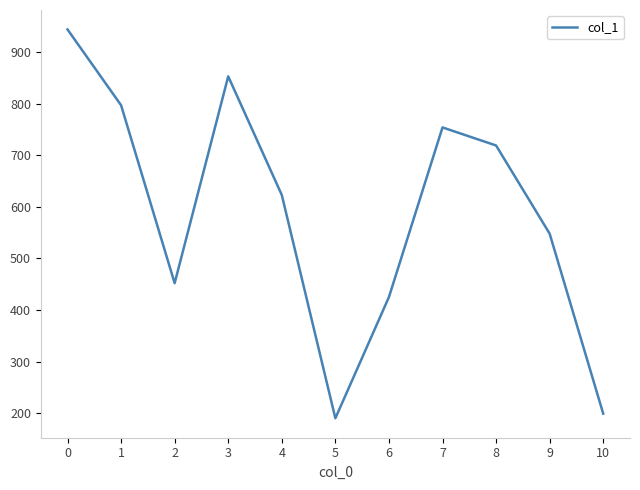

The value at 4 is 623. True or false?

True